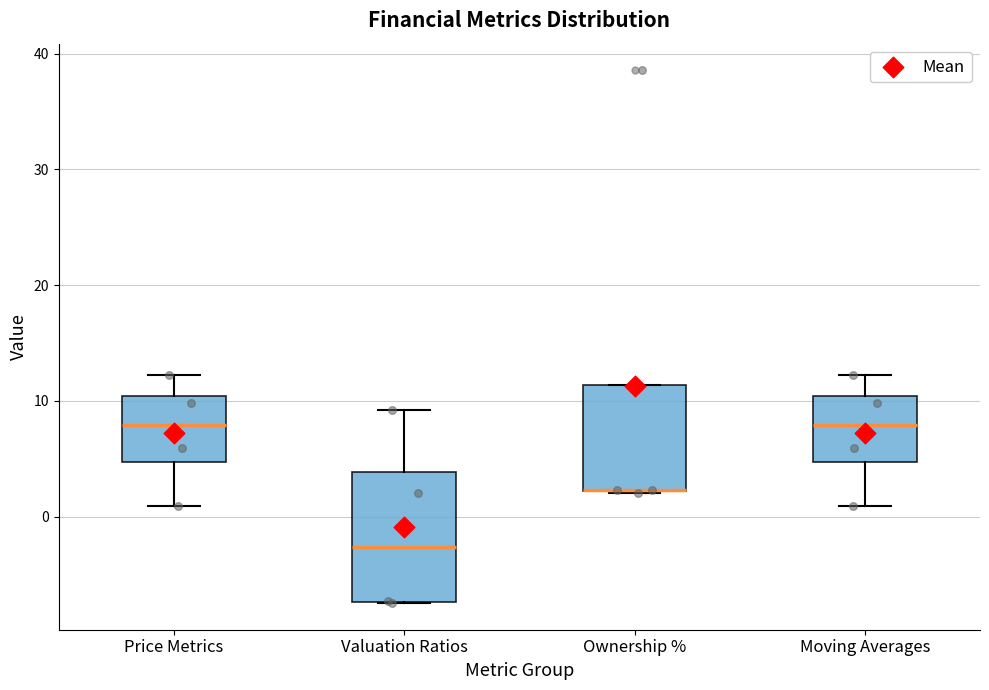

Which box is the tallest, from its lower edge to its upper edge?

Valuation Ratios